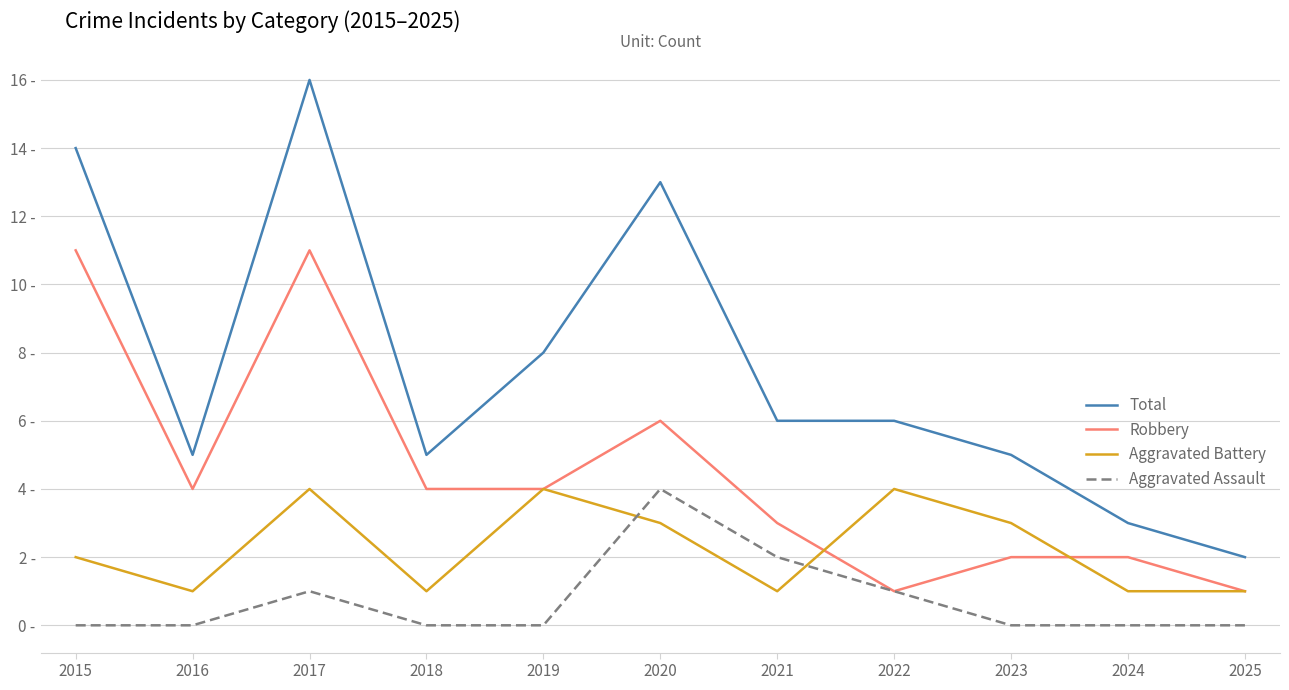

True or false: Robbery and Total cross at least once.

False